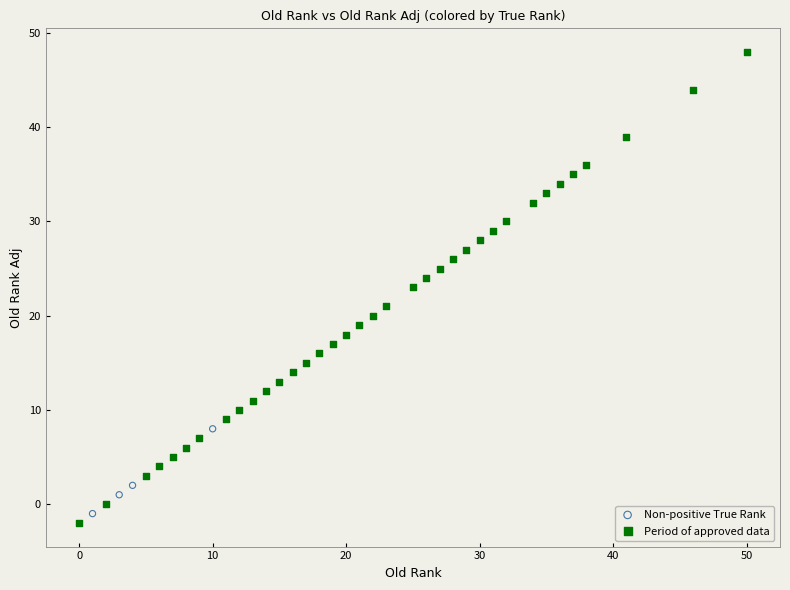

Which series has the largest Y range (max minus min)?

Period of approved data